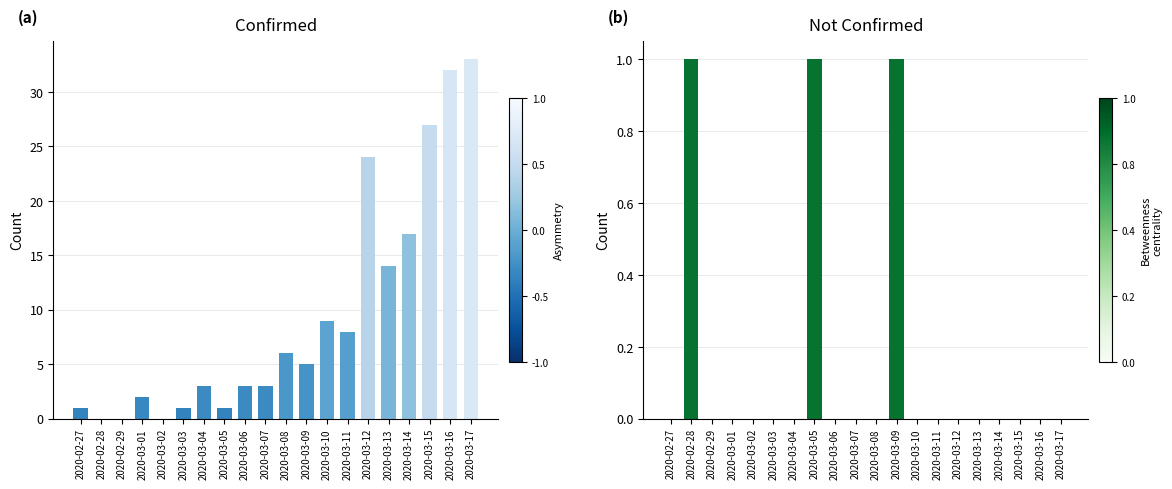

List the series in order of their overall mean, highest first.

value, not-confirmed